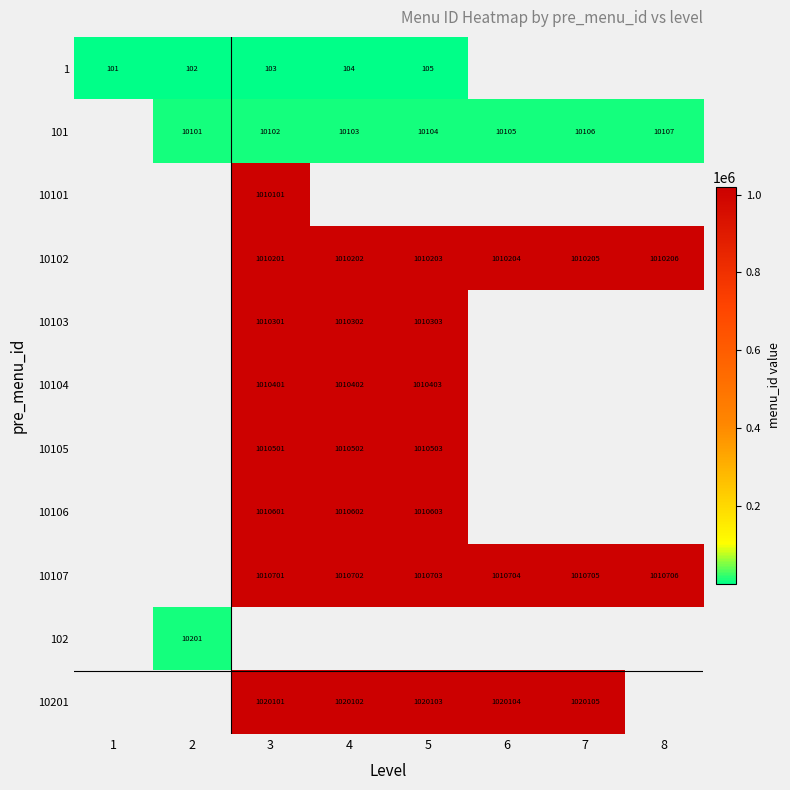

True or false: 10103 has a value of 1010301 at 3.

True